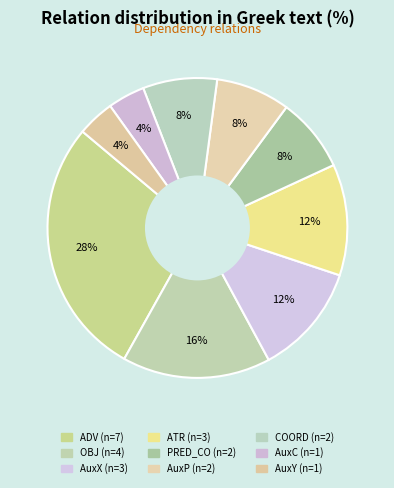

What percentage is NOT represented by AuxP?

92.0%